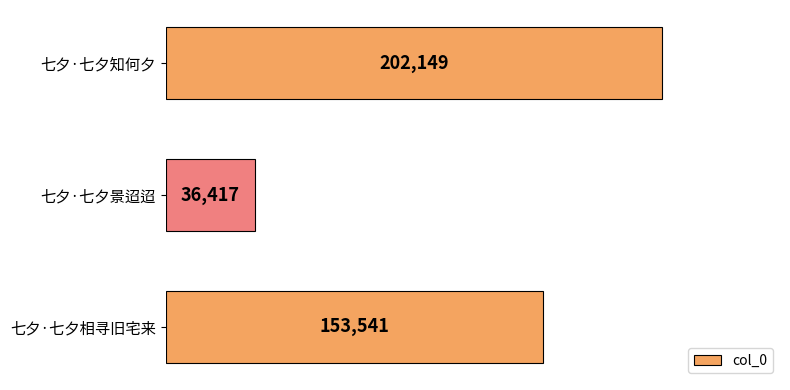

Which has a higher value, 七夕·七夕景迢迢 or 七夕·七夕相寻旧宅来?

七夕·七夕相寻旧宅来